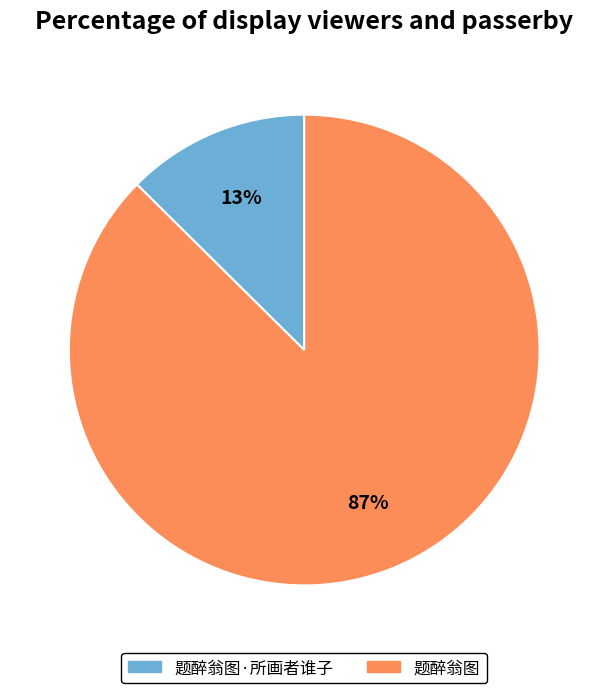

True or false: 题醉翁图 accounts for 73% of the total.

False